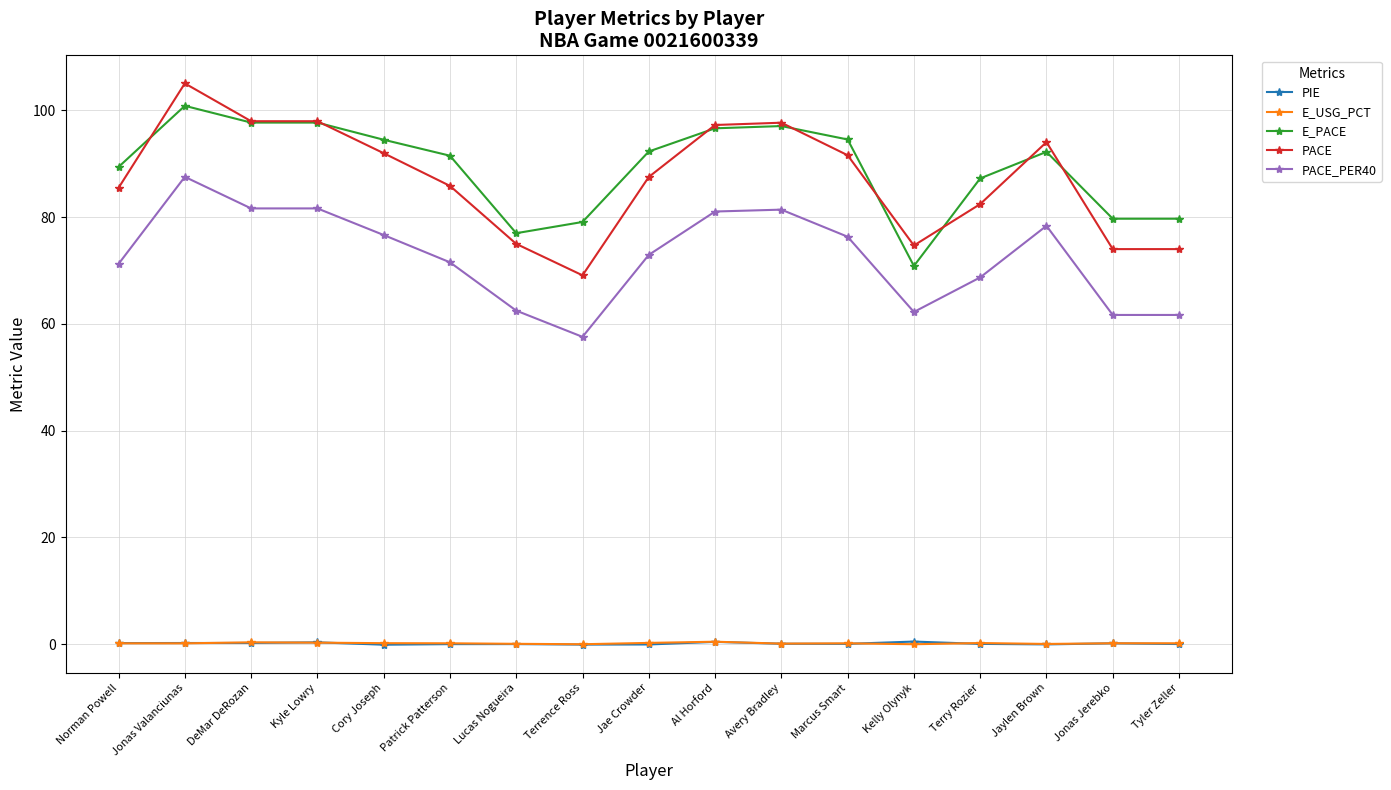

Which series changed the most between Kyle Lowry and Terry Rozier?

PACE